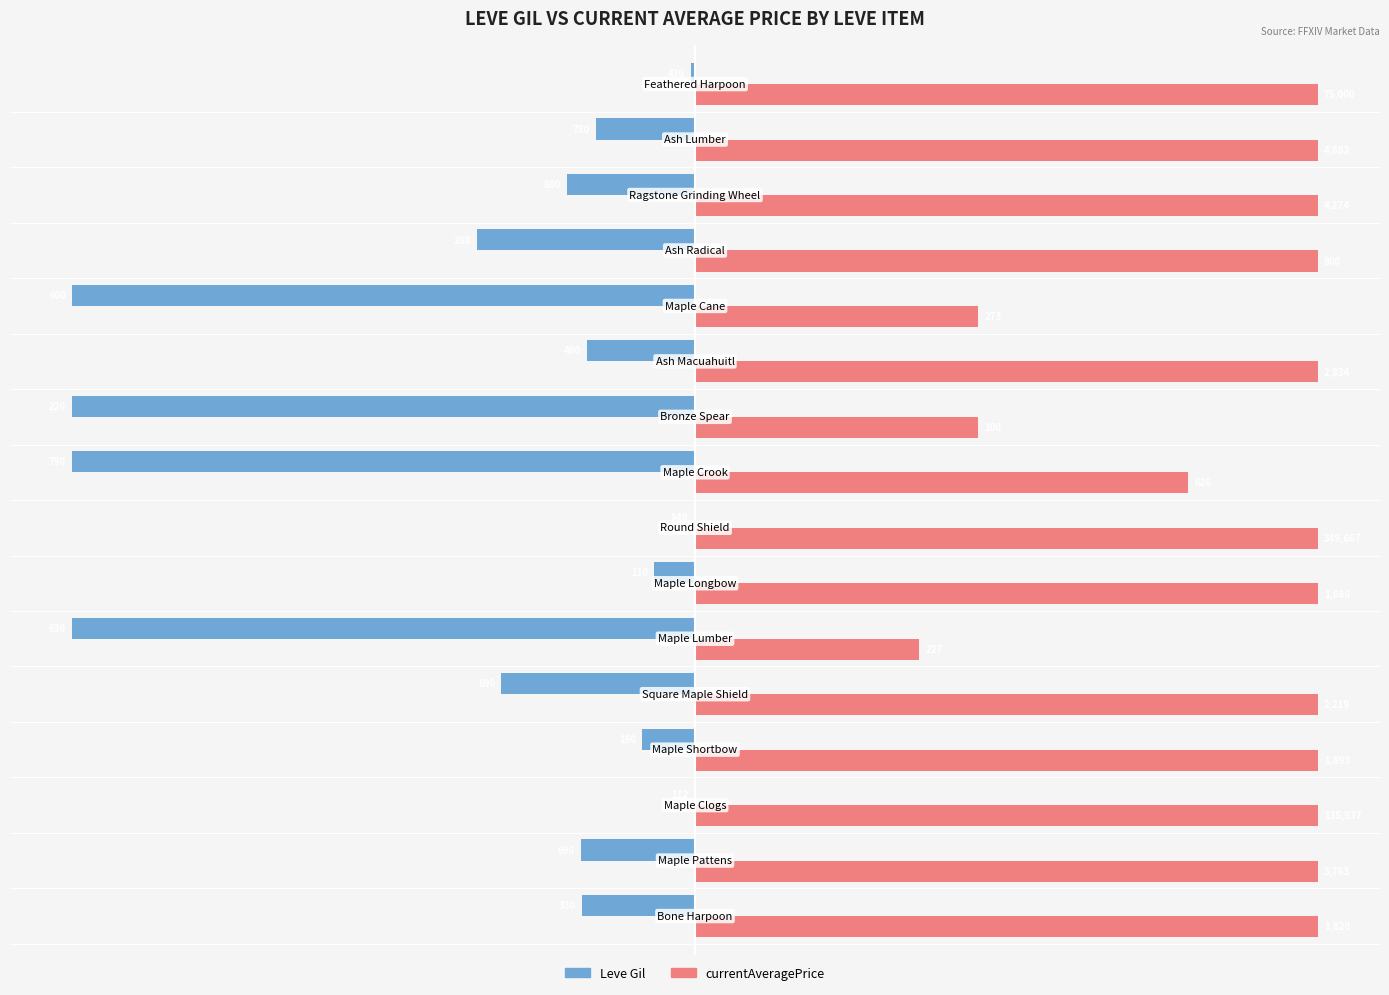

Which series has the largest total across all categories?

currentAveragePrice